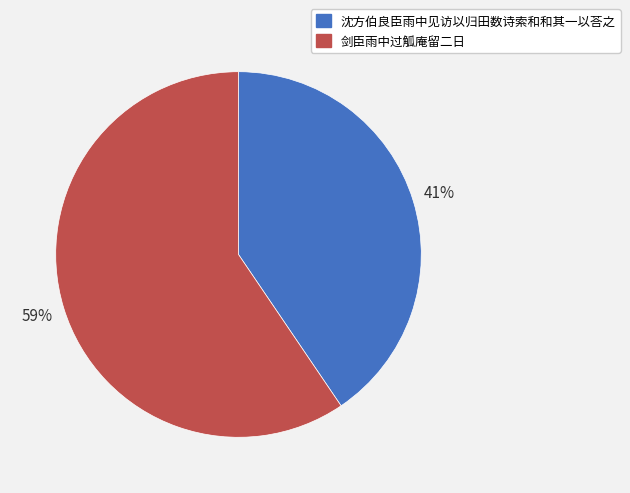

Between 沈方伯良臣雨中见访以归田数诗索和和其一以荅之 and 剑臣雨中过觚庵留二日, which is larger?

剑臣雨中过觚庵留二日